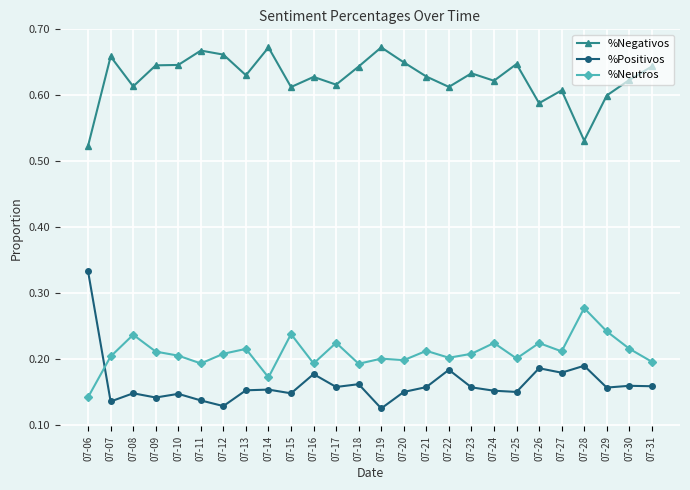

Which category has the lowest value in the %Neutros series?

07-06